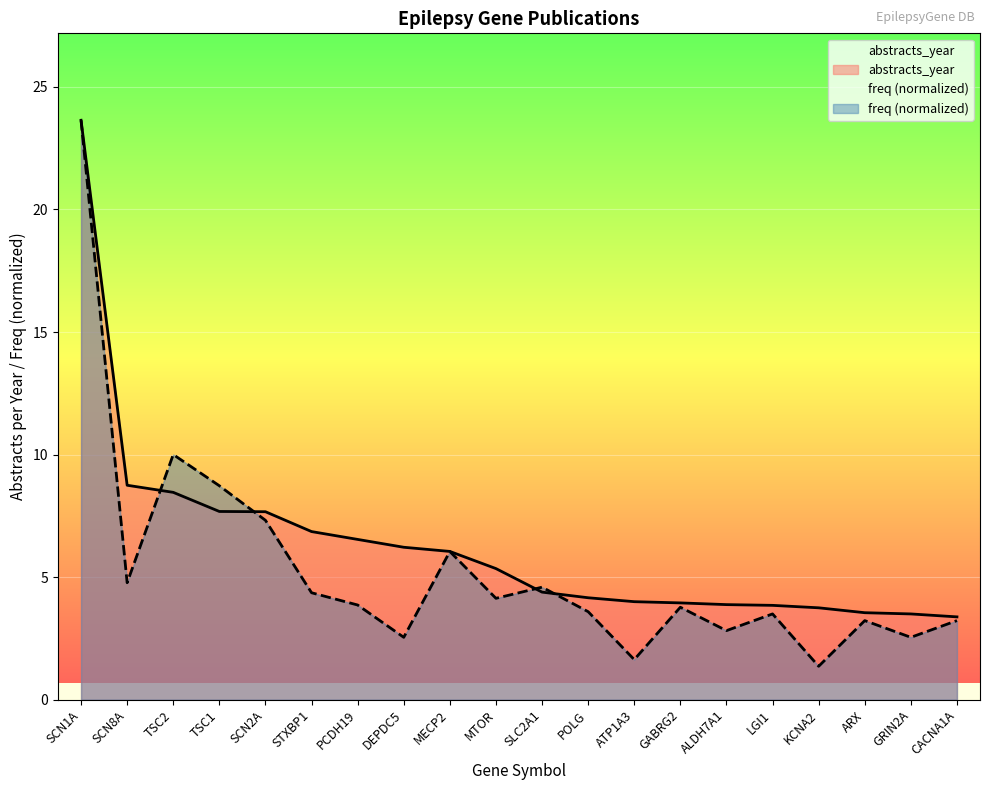

Which has a higher value, MTOR or ARX?

MTOR